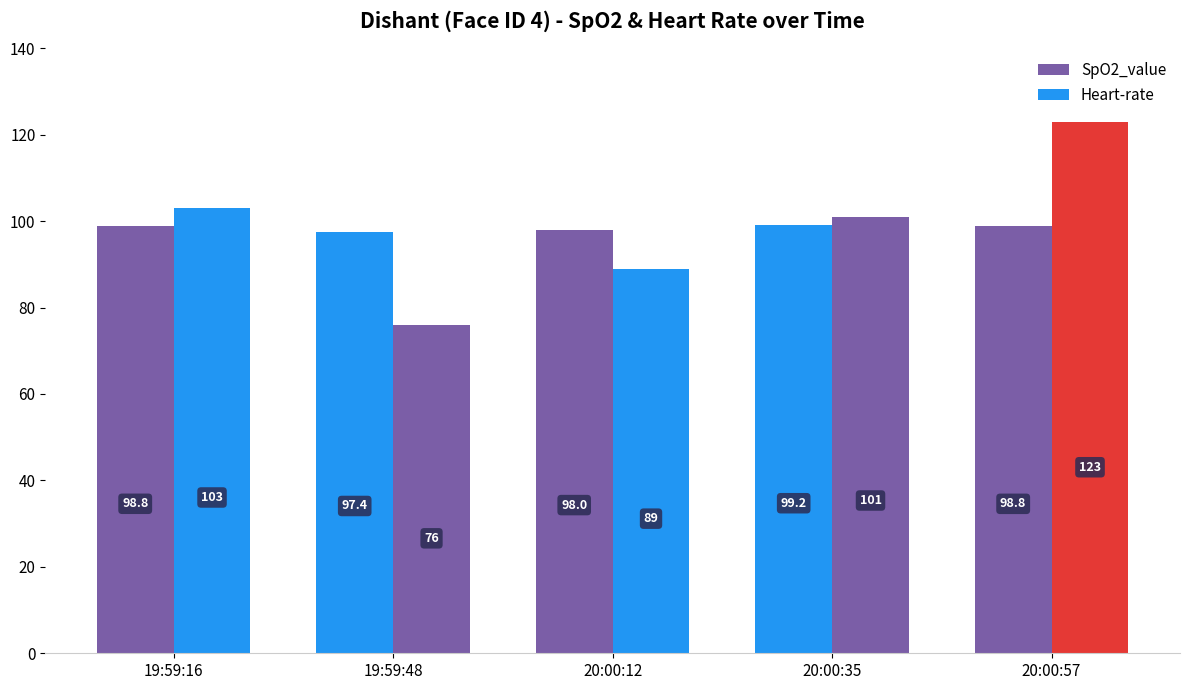

At which category is the sum across all series the highest?

20:00:57